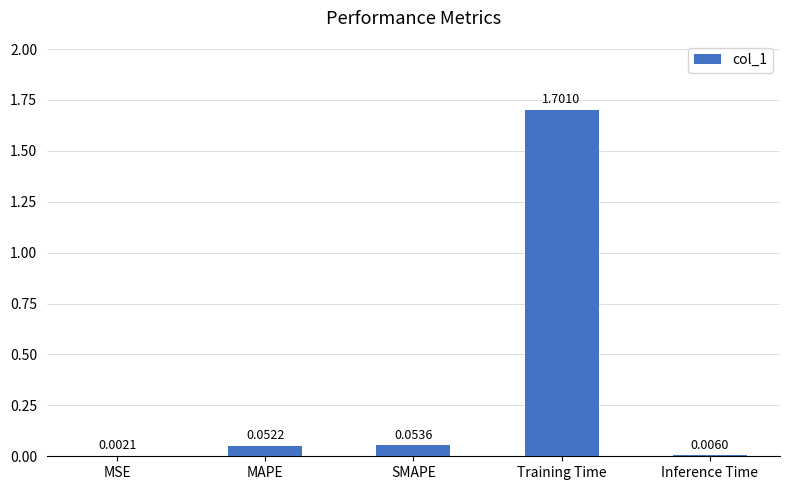

Where is the data nearest to the value 0?

MSE